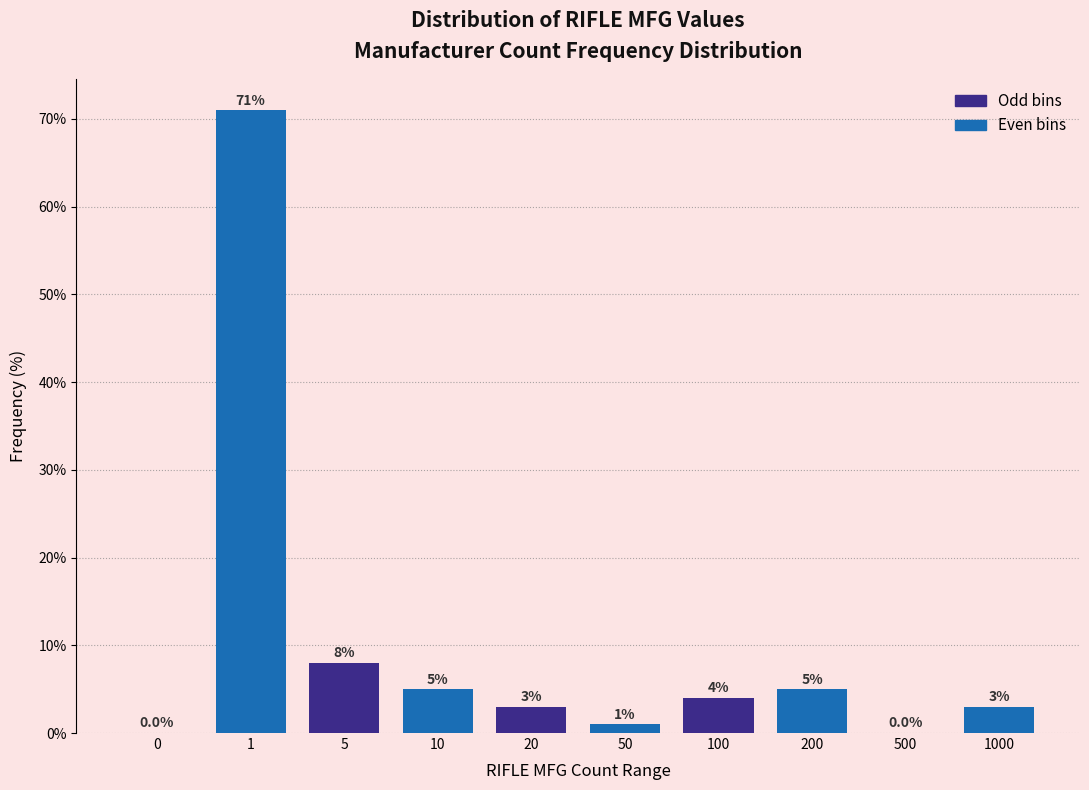

Reading right to left, list all the values displayed in this chart.

1000=3	500=0	200=5	100=4	50=1	20=3	10=5	5=8	1=71	0=0